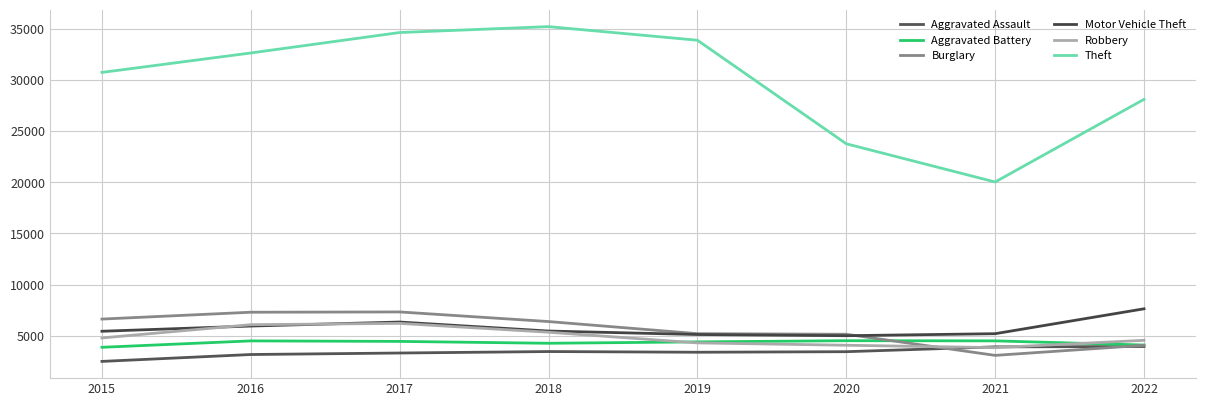

In Aggravated Battery, how many points are higher than both neighbors (excluding endpoints)?

2